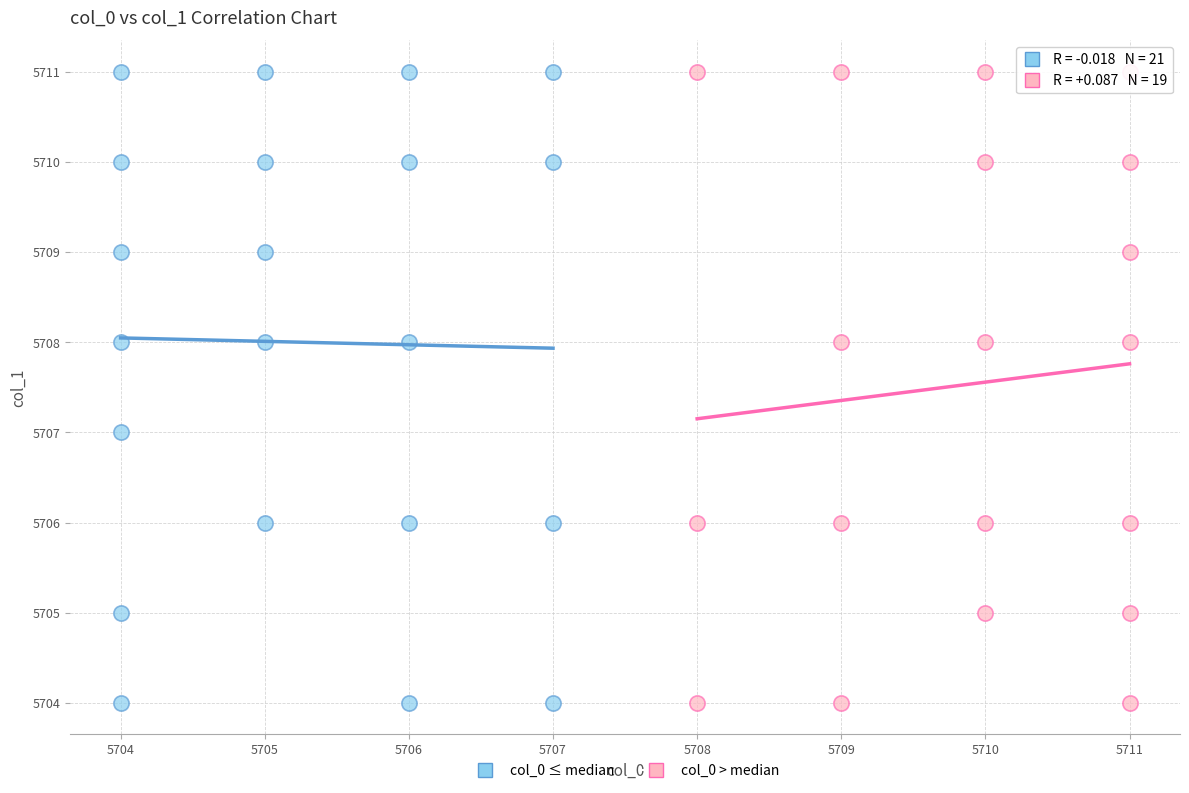

What are all the series names shown in the legend?

col_0 ≤ median, col_0 > median